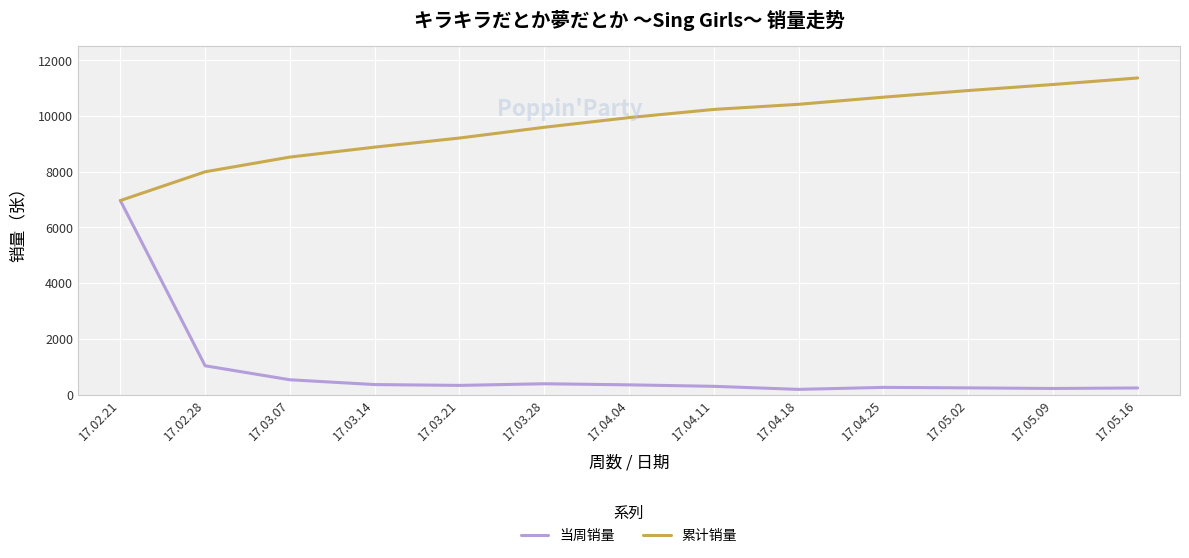

Rank the series by their average value, from lowest to highest.

当周销量, 累计销量